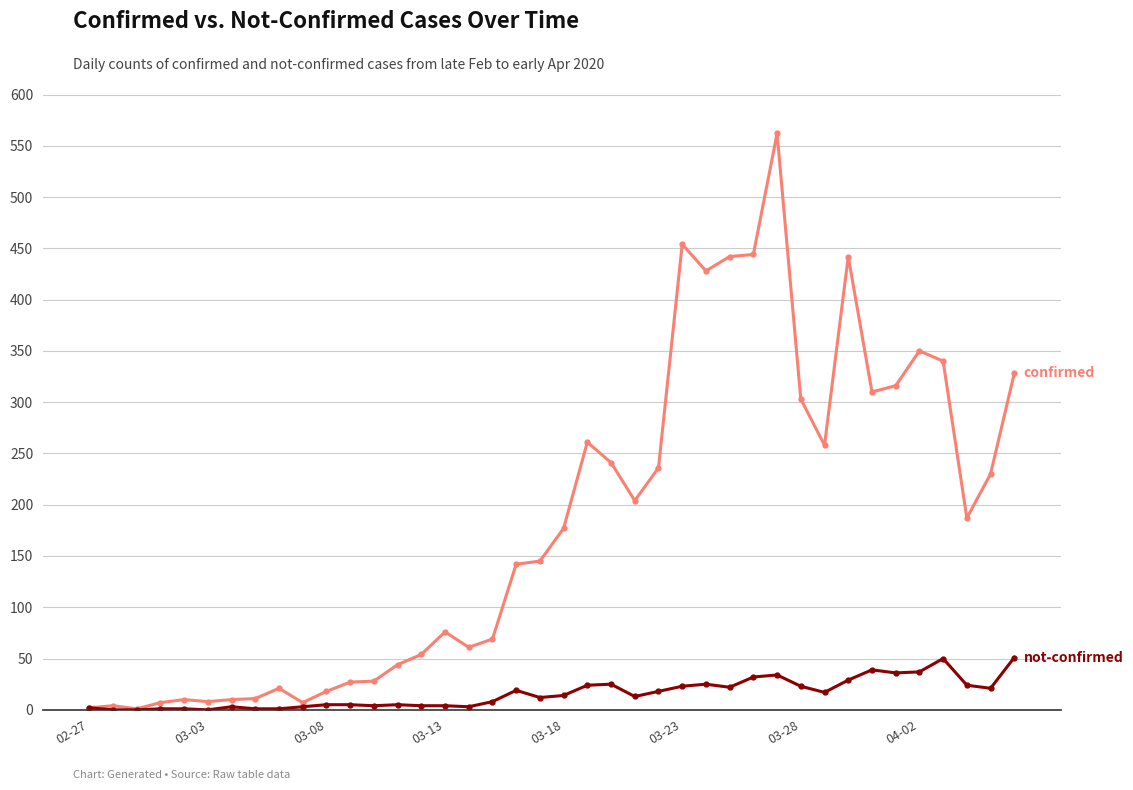

What is the greatest value displayed?

562